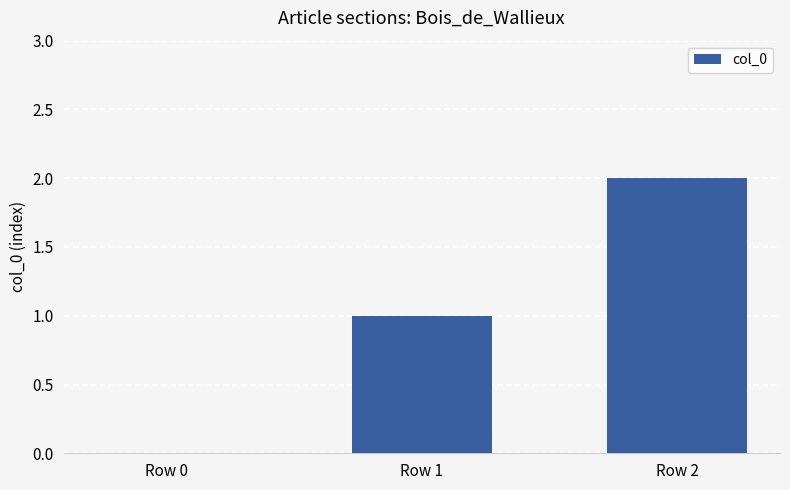

How many positive values are there?

2